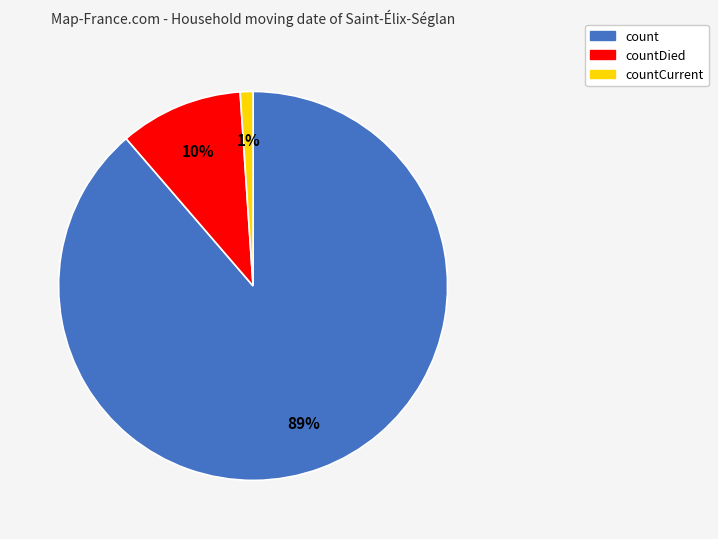

Count the number of slices in the pie.

3